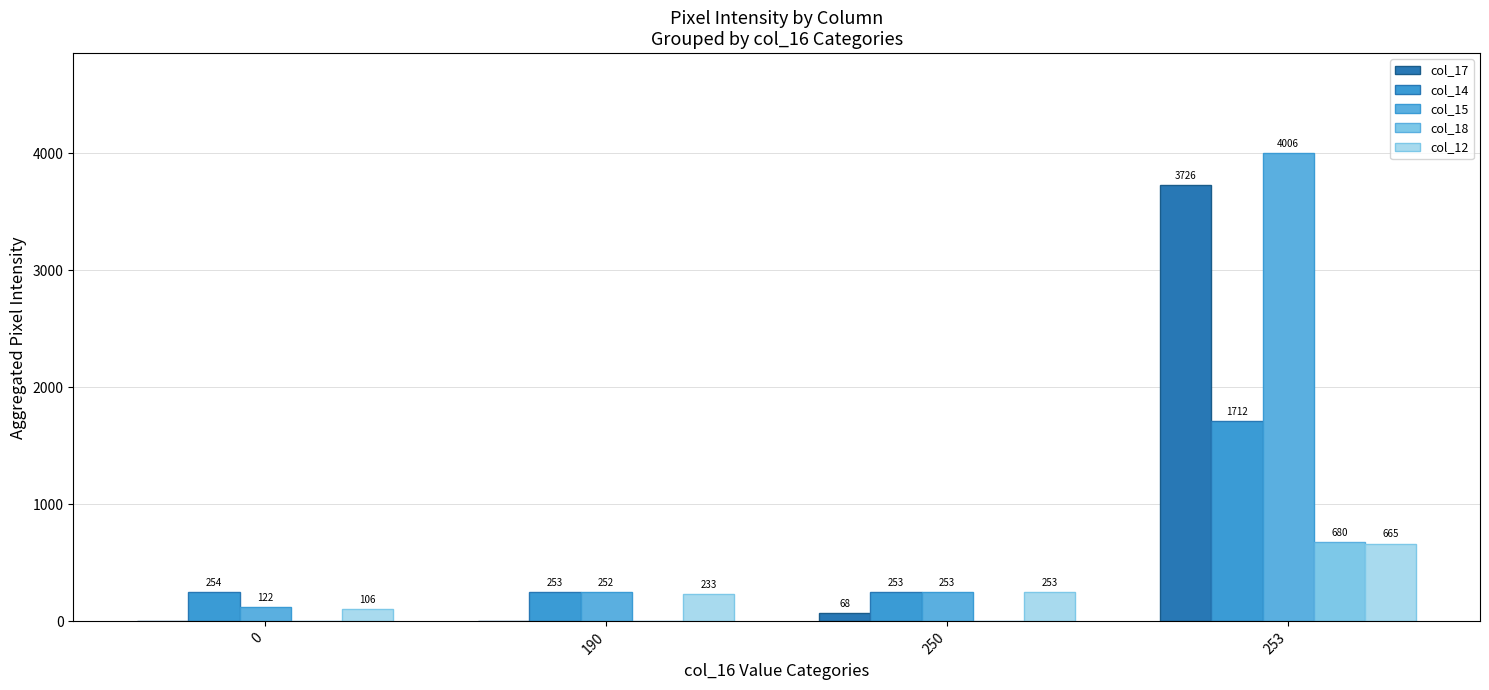

Reading left to right, list all the values displayed in this chart.

col_17: 0=0	190=0	250=68	253=3726
col_14: 0=254	190=253	250=253	253=1712
col_15: 0=122	190=252	250=253	253=4006
col_18: 0=0	190=0	250=0	253=680
col_12: 0=106	190=233	250=253	253=665